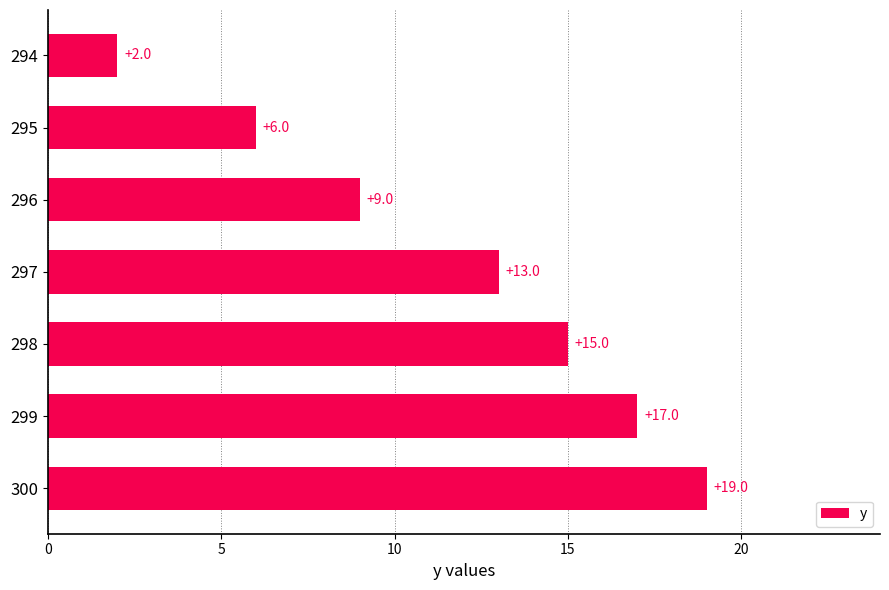

The chart shows a value of 30 at 299. True or false?

False